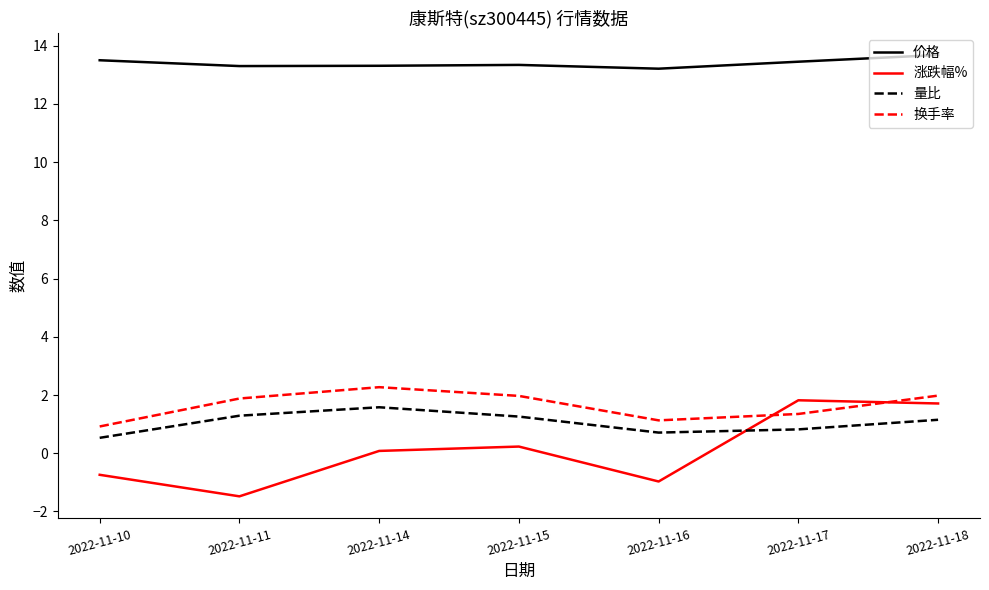

Is the value of 换手率 at 2022-11-16 greater than the value of 价格 at 2022-11-18?

No